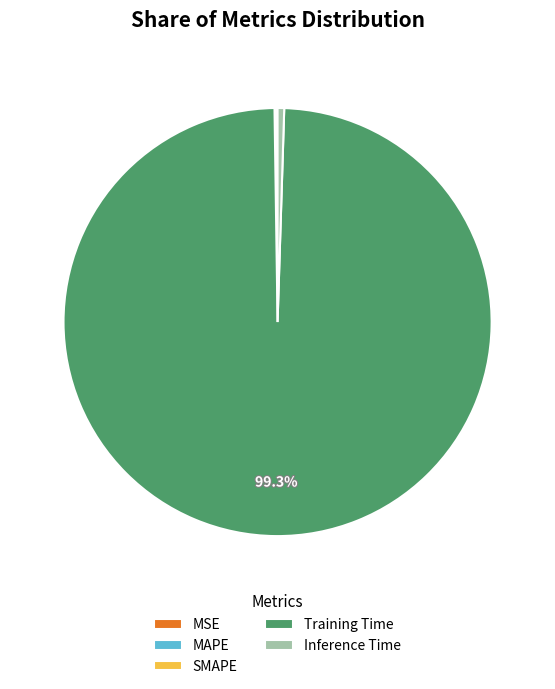

What is the majority slice?

Training Time